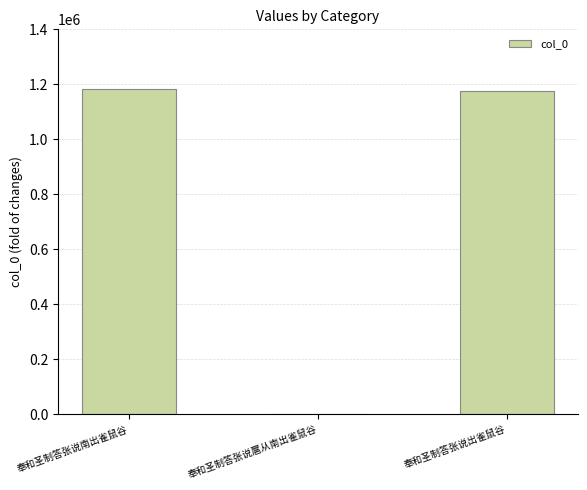

Is it true that the value at 奉和圣制答张说出雀鼠谷 is 1175975?

True